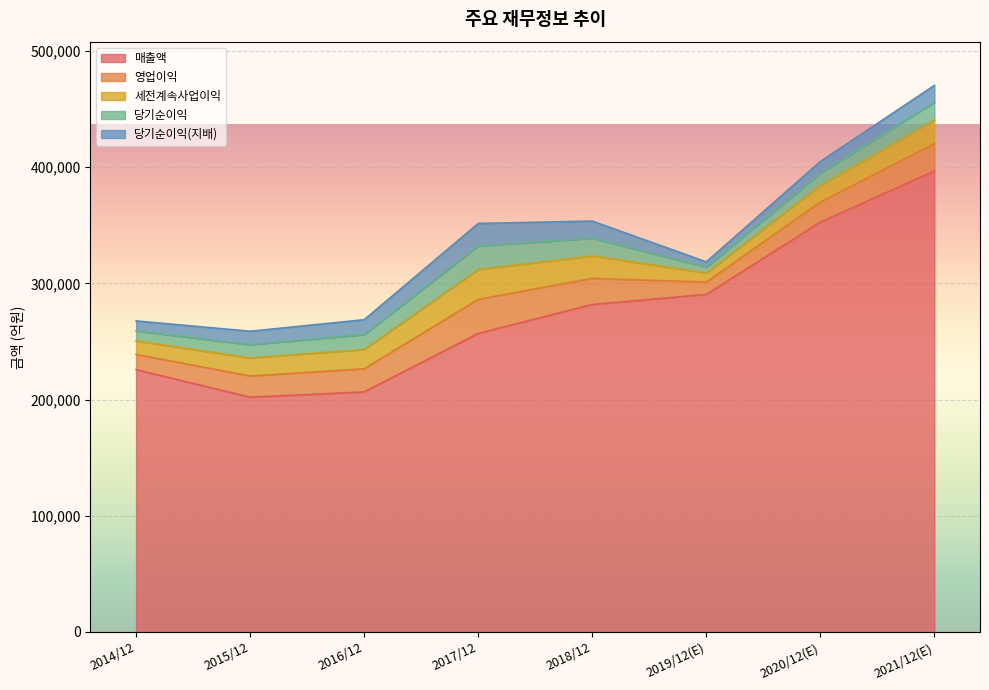

True or false: 매출액 has more than 1 points higher than both neighbors.

False